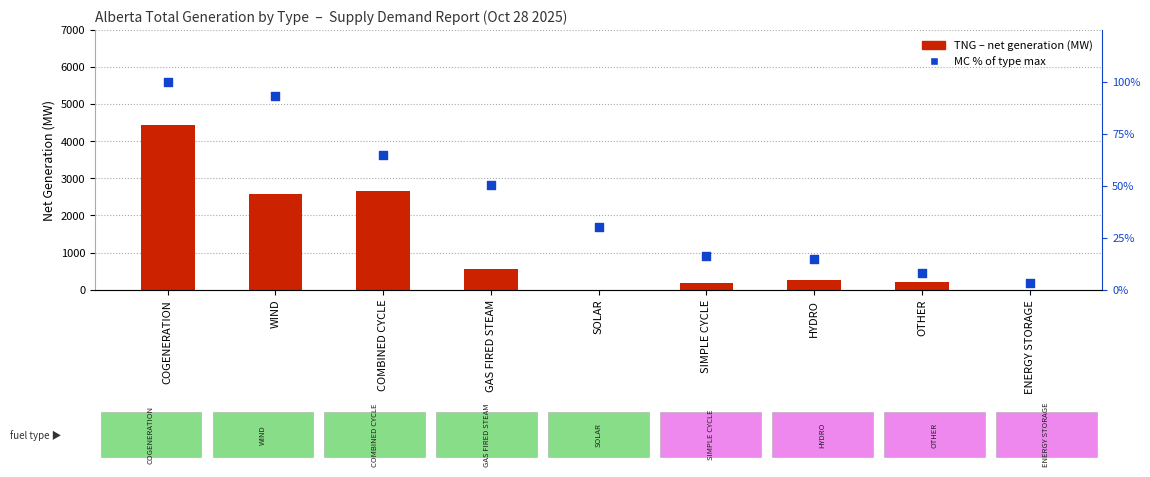

At how many categories does at least one series exceed 3826?

1